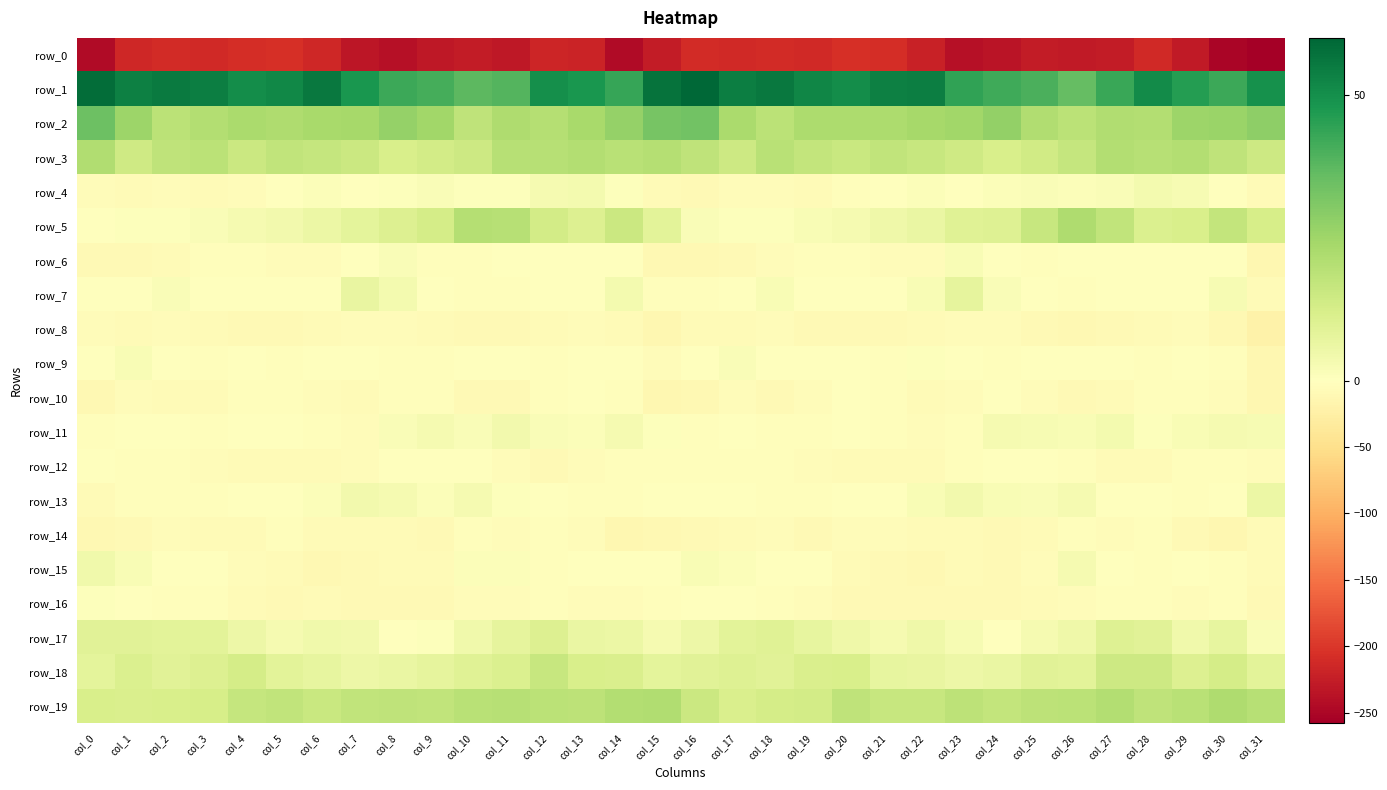

What is the total value across all series at col_6?

-137.1